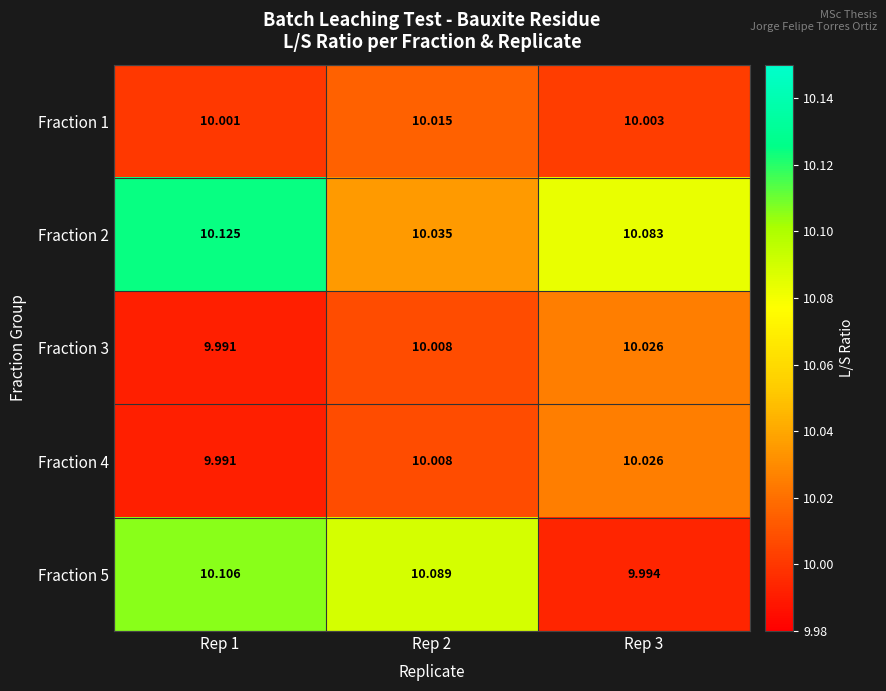

At which category is the sum across all series the highest?

Rep 1